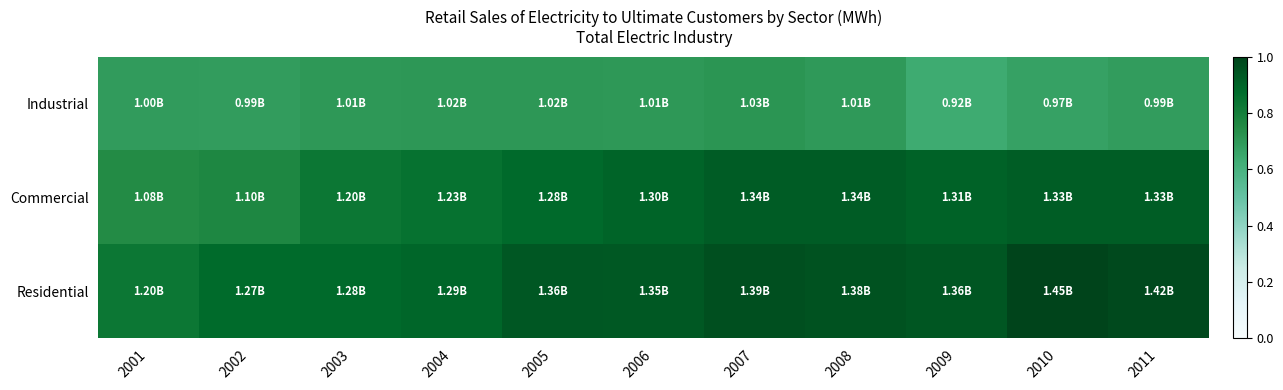

Rank the series at 2004 from lowest to highest value.

Industrial, Commercial, Residential